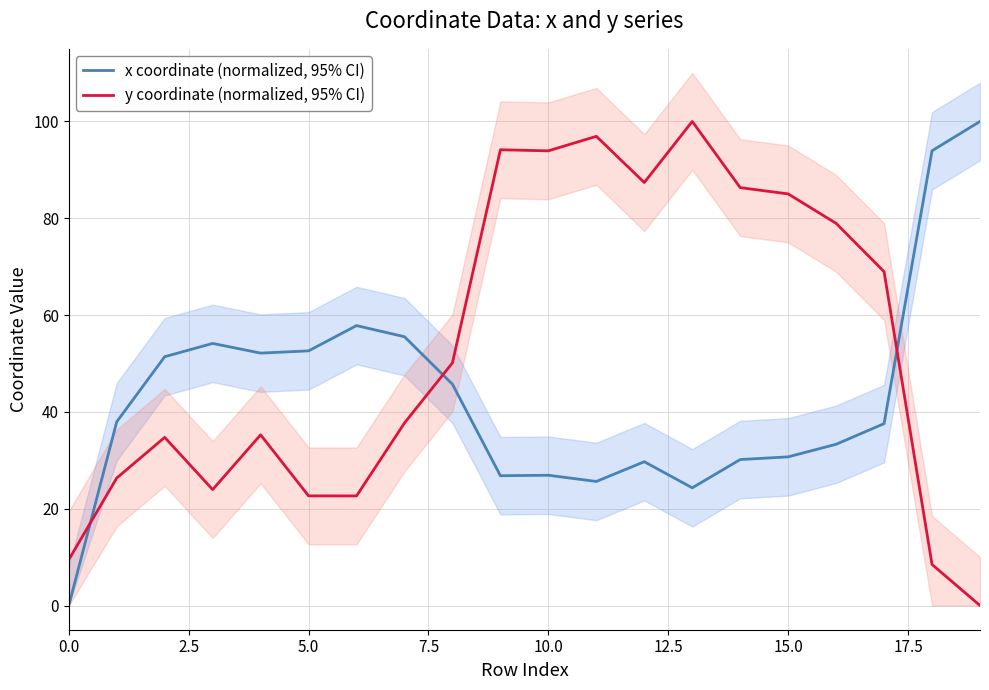

How many values in x coordinate (normalized, 95% CI) are above zero?

19